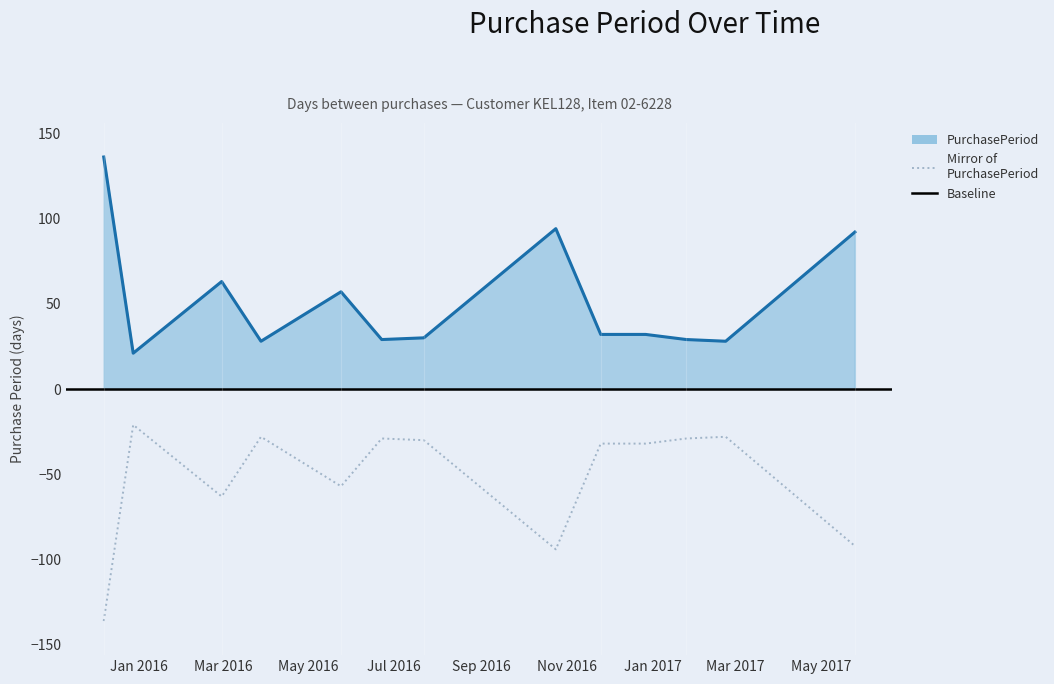

What position from the left is 2016-10-24?

8